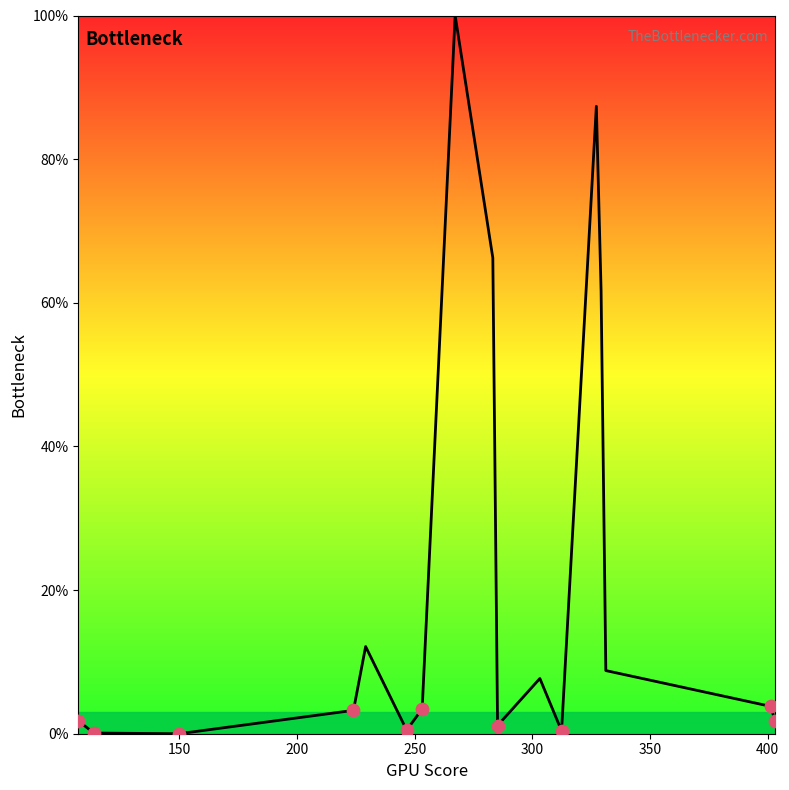

What is the difference between the maximum and minimum values?

100.0